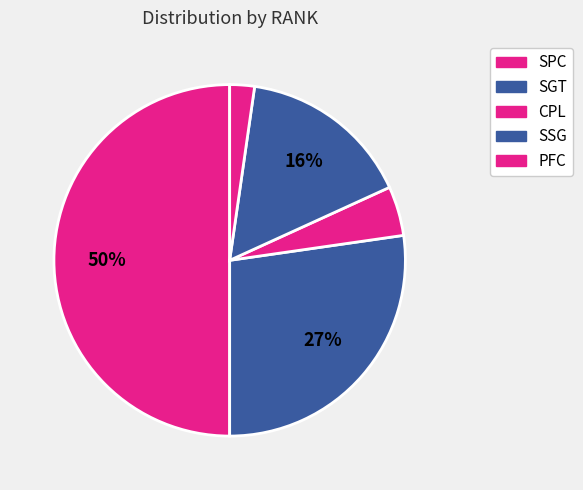

Count the number of slices in the pie.

5